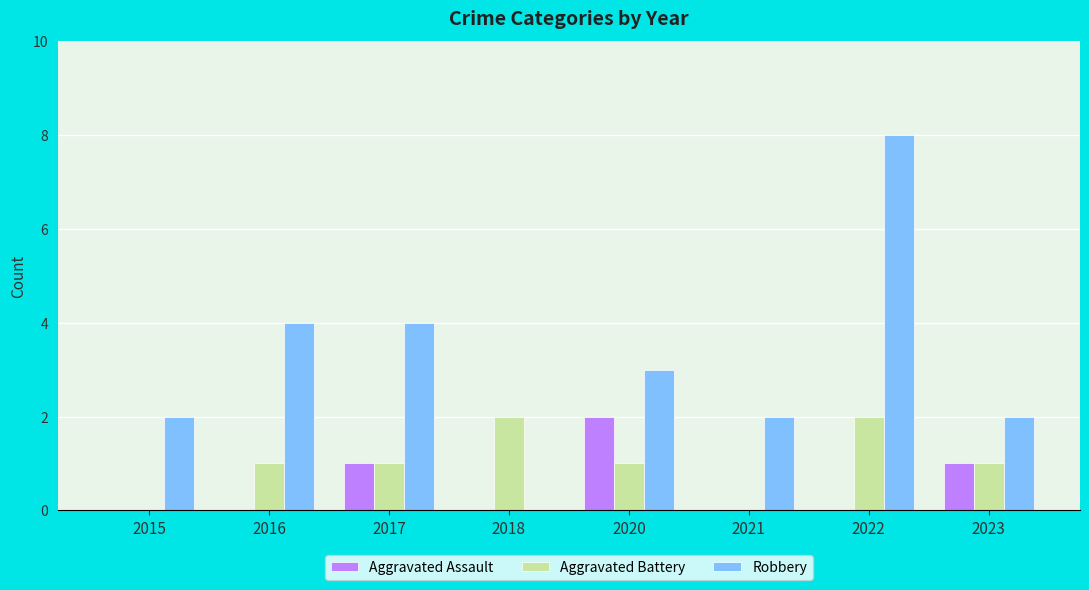

What is the sum of the Robbery values at 2017 and 2015?

6